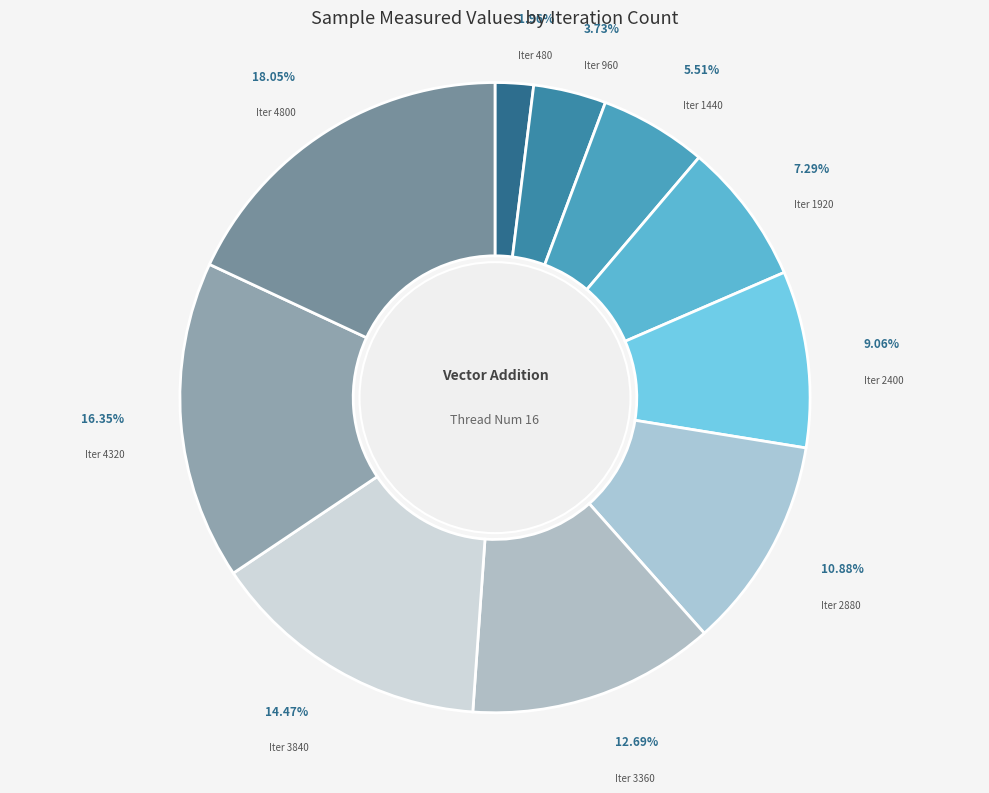

Count the number of slices in the pie.

10